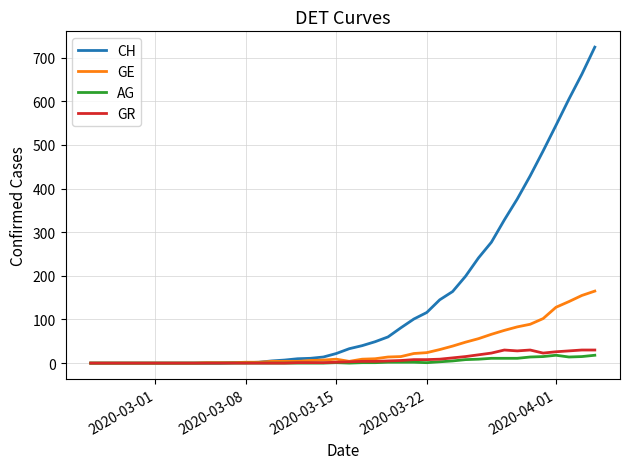

What is the greatest value displayed?

724